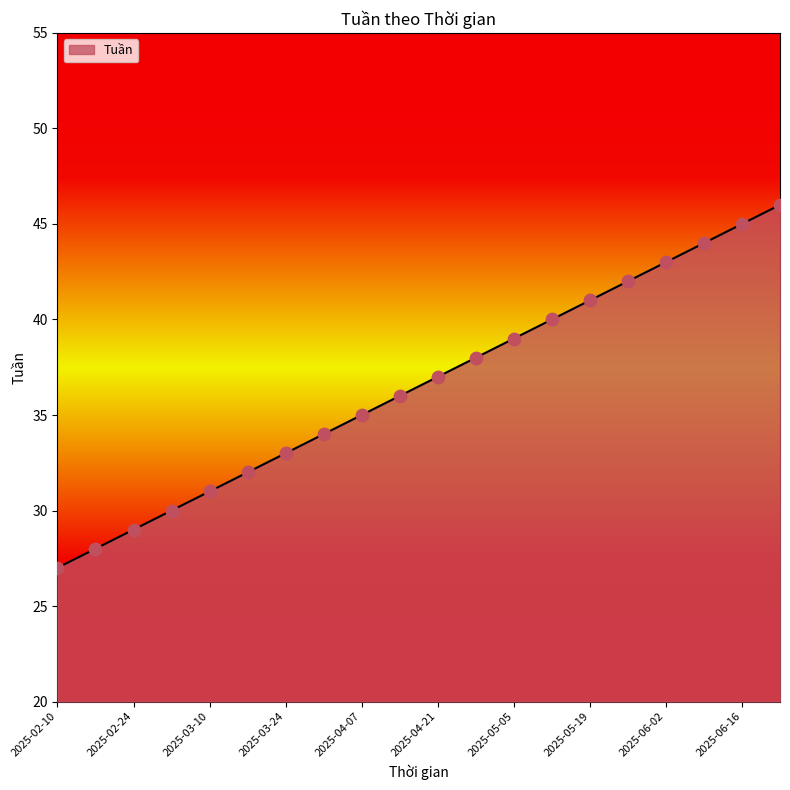

What is the minimum value shown in the chart?

27